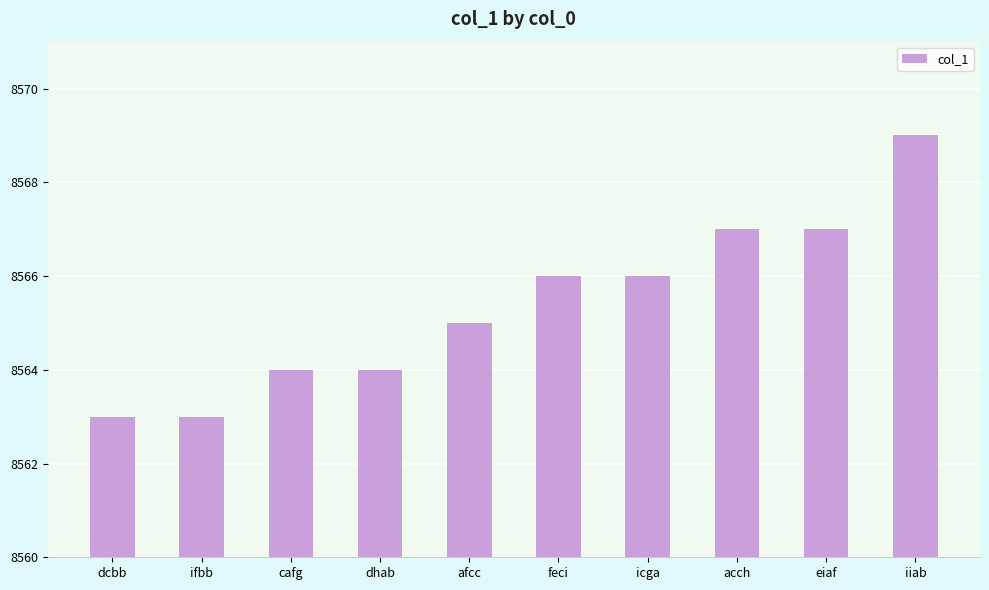

What is the value of the 2nd bar from the left?

8563